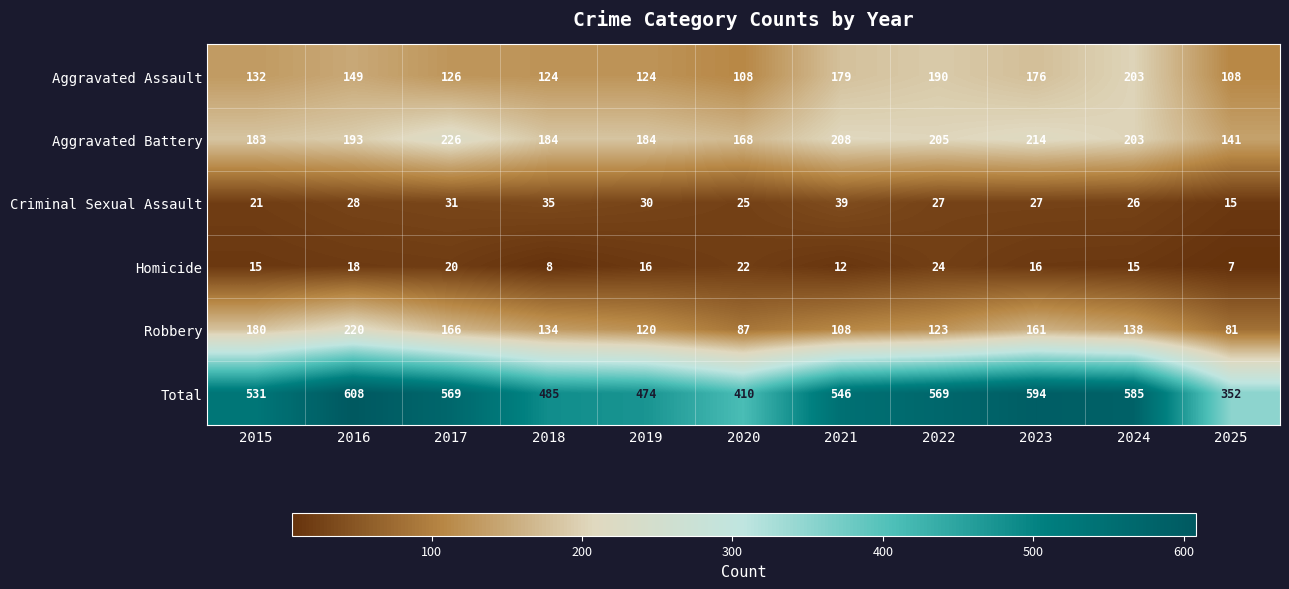

What is the difference between the second highest and second lowest values in the Total series?

184